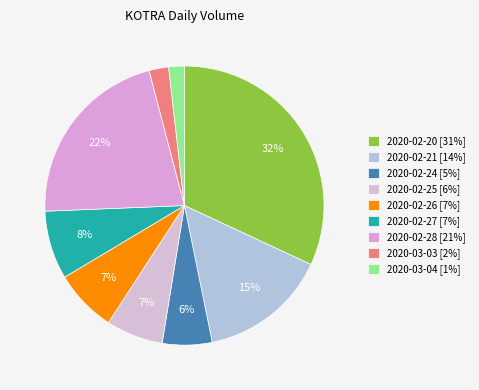

Which has a higher value, 2020-02-28 or 2020-02-26?

2020-02-28